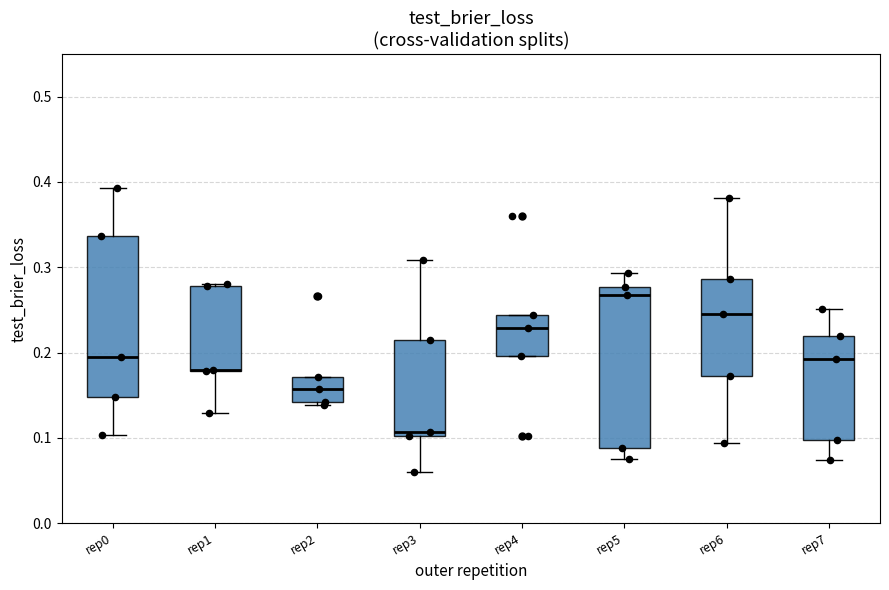

Where does the upper whisker of the box for rep5 end on the y-axis? The values are not printed on the chart, so give them approximately, as read against the axis.

0.29